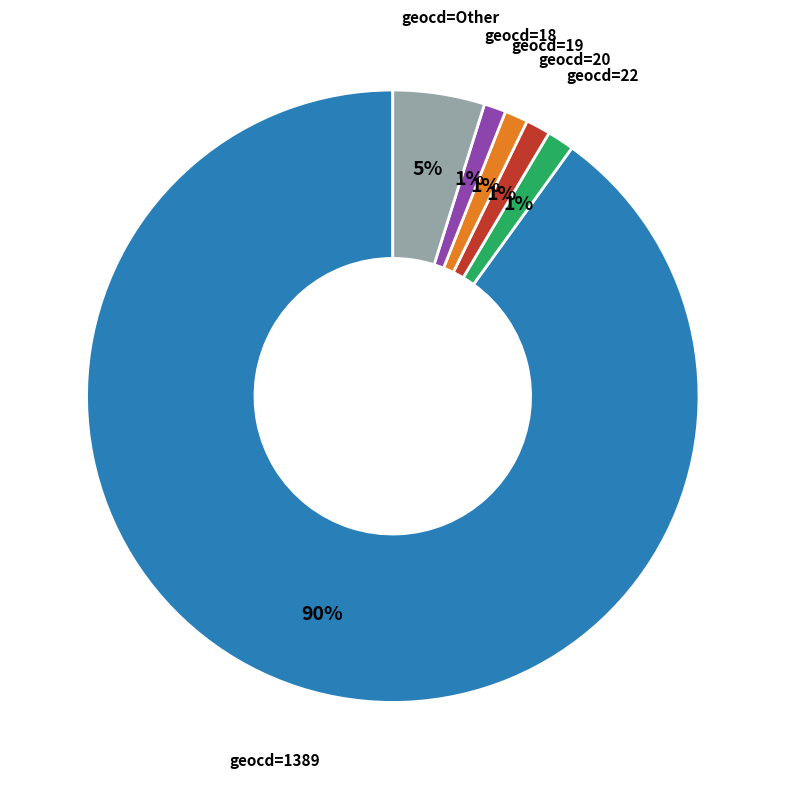

Is there a majority slice in this chart?

Yes